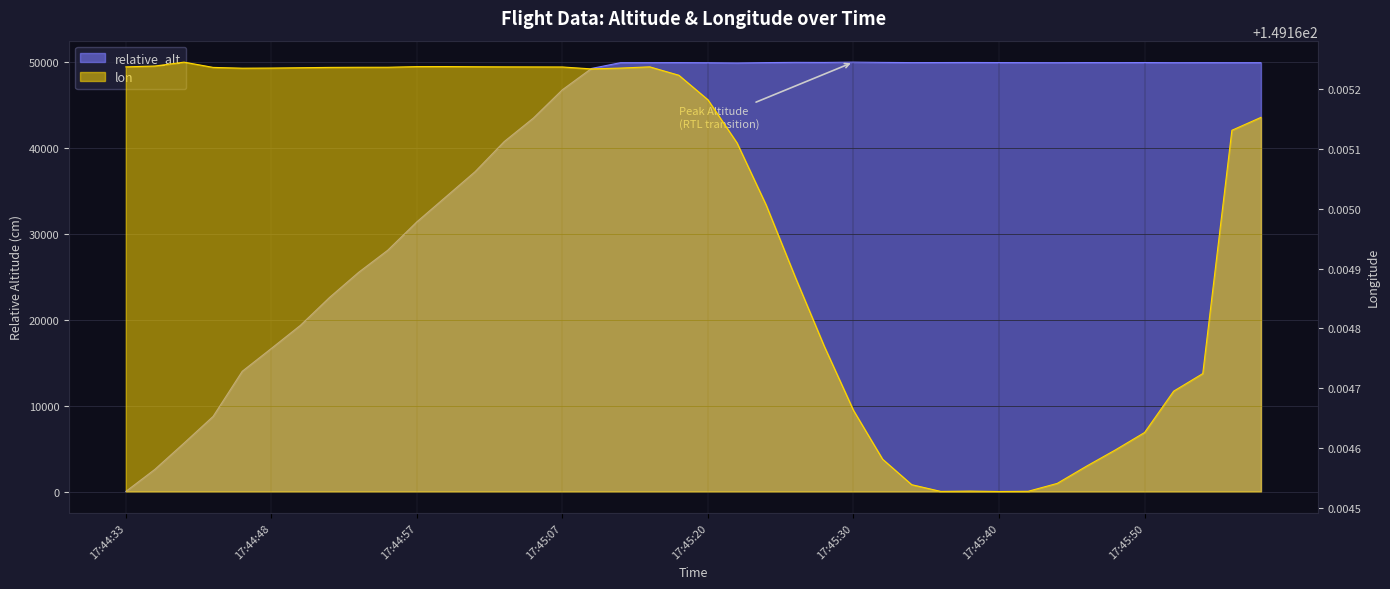

Read the relative_alt value at 17:45:38.

49997.3